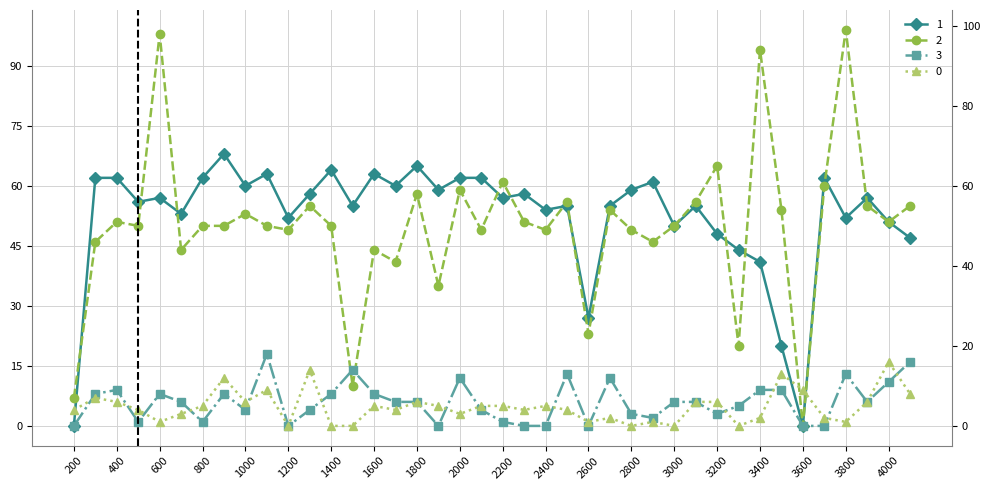

Is the value of 1 at 400 greater than the value of 2 at 1200?

Yes